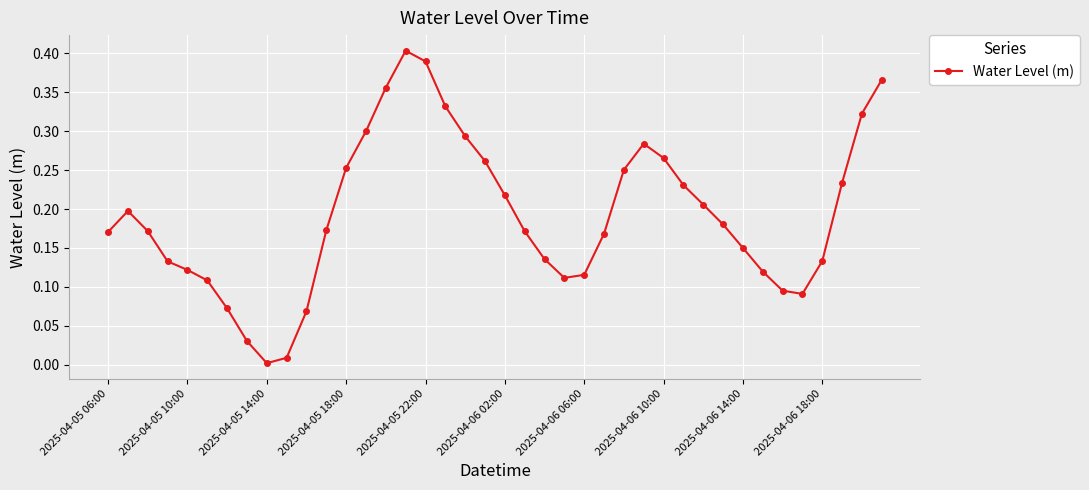

How many points are lower than both their immediate neighbors (excluding endpoints)?

3